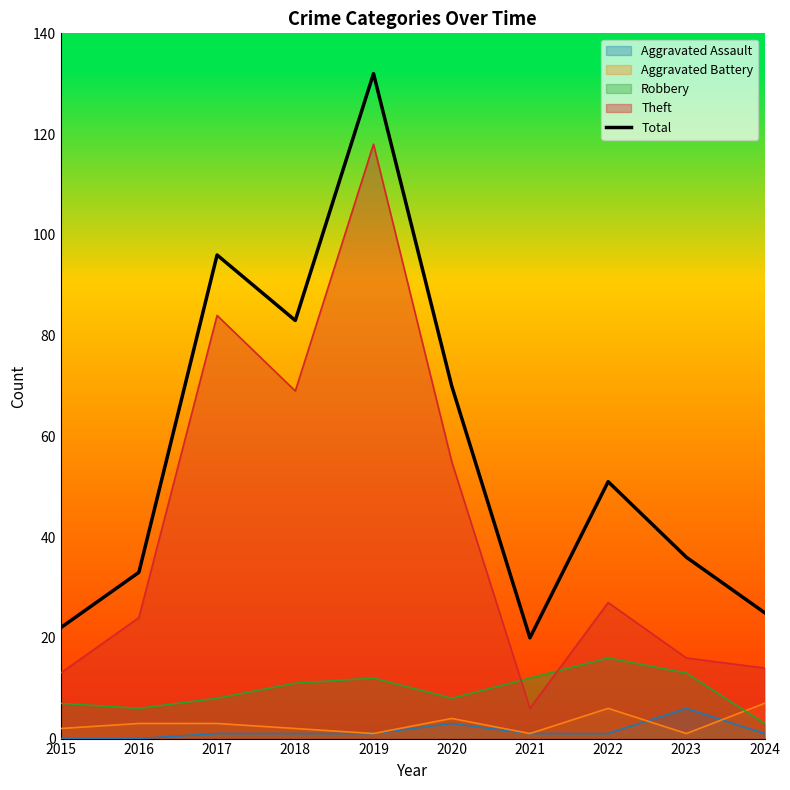

True or false: the data shows 22 at 2015.

True